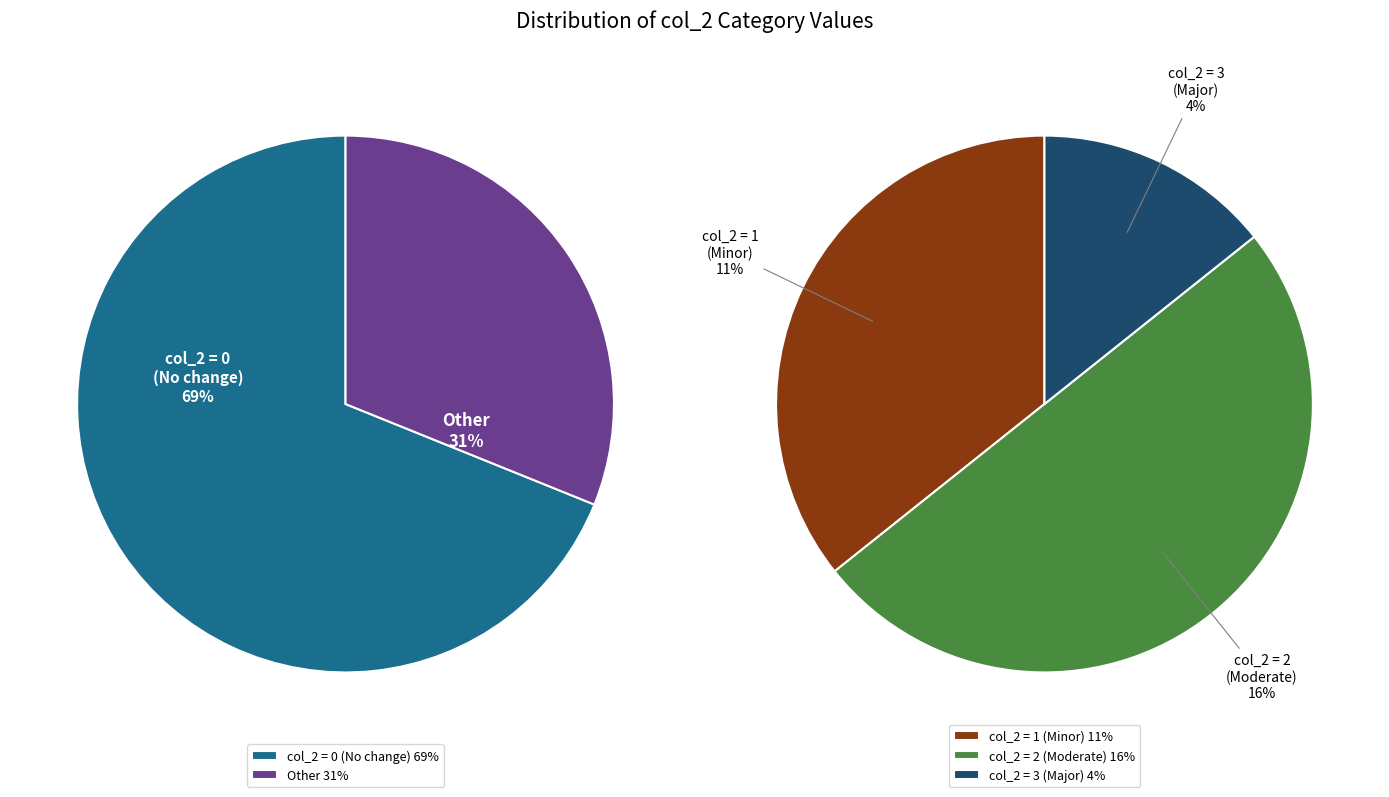

What percentage is the 1 slice, to the nearest percent?

11%